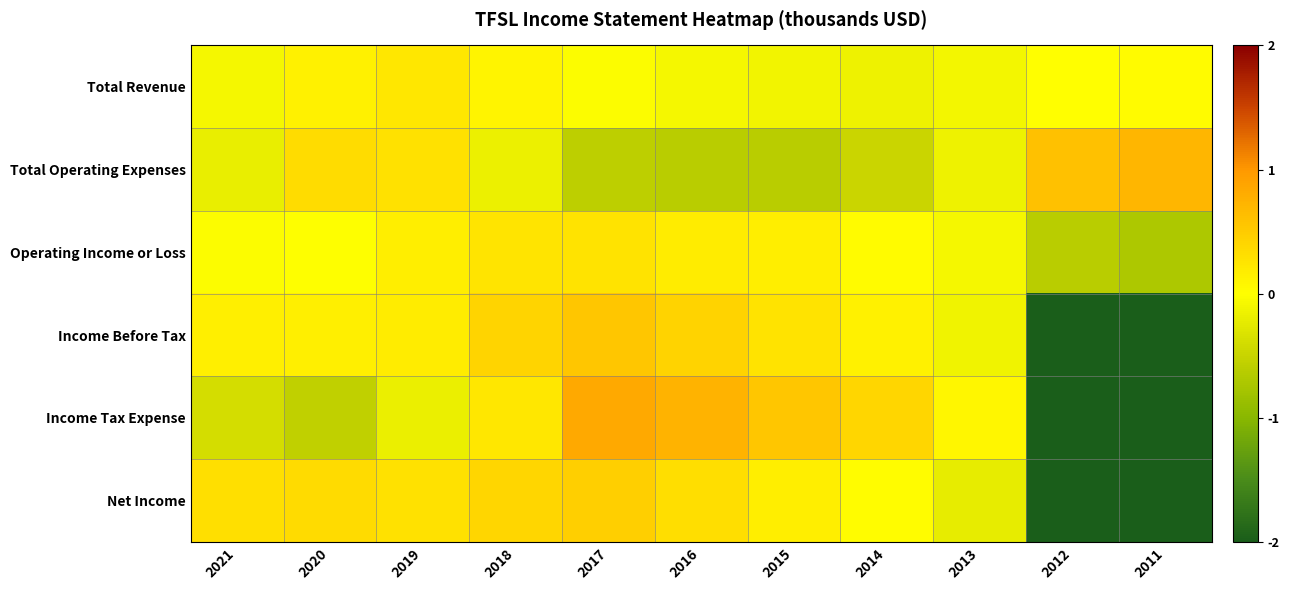

What is the smallest value displayed?

-3.6